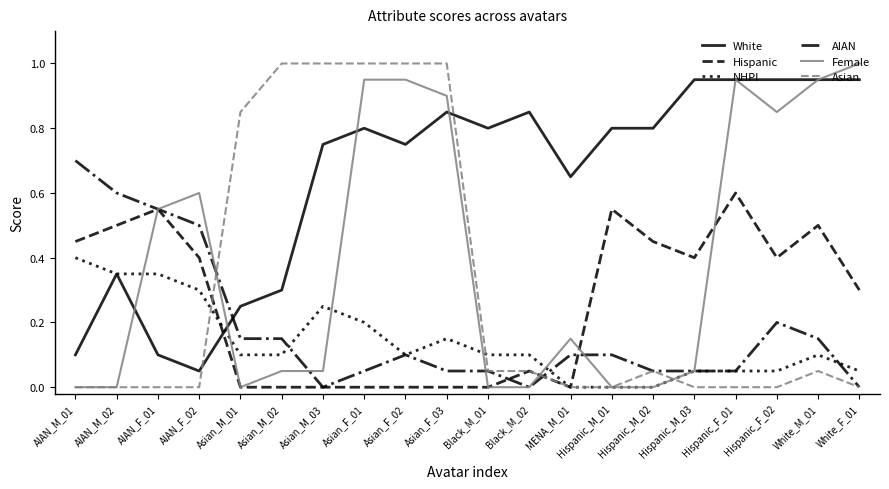

Between AIAN_M_01 and AIAN_F_01, which series saw the biggest shift?

Female